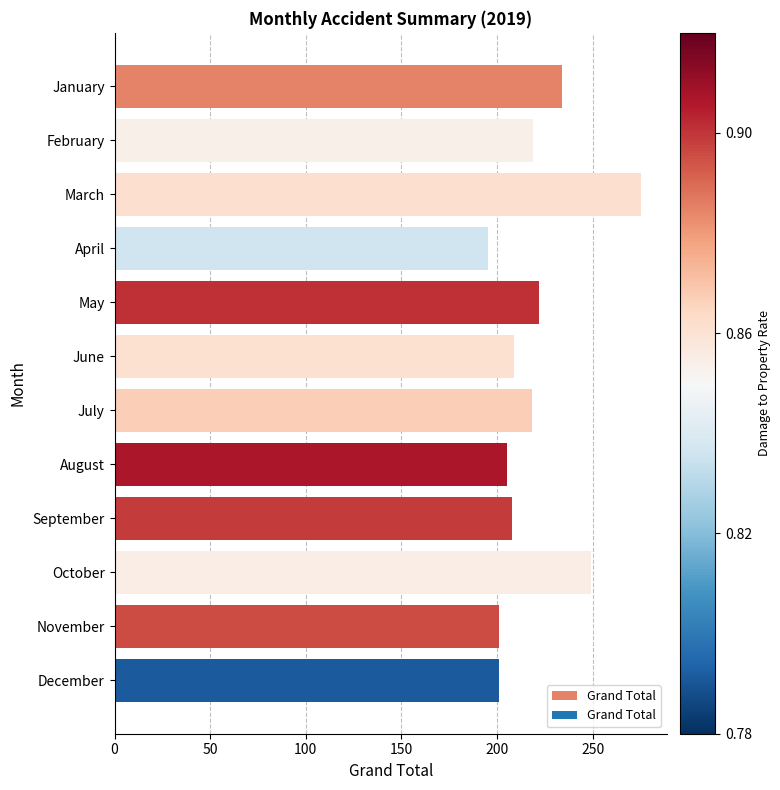

What is the value of the 9th bar from the top?

208